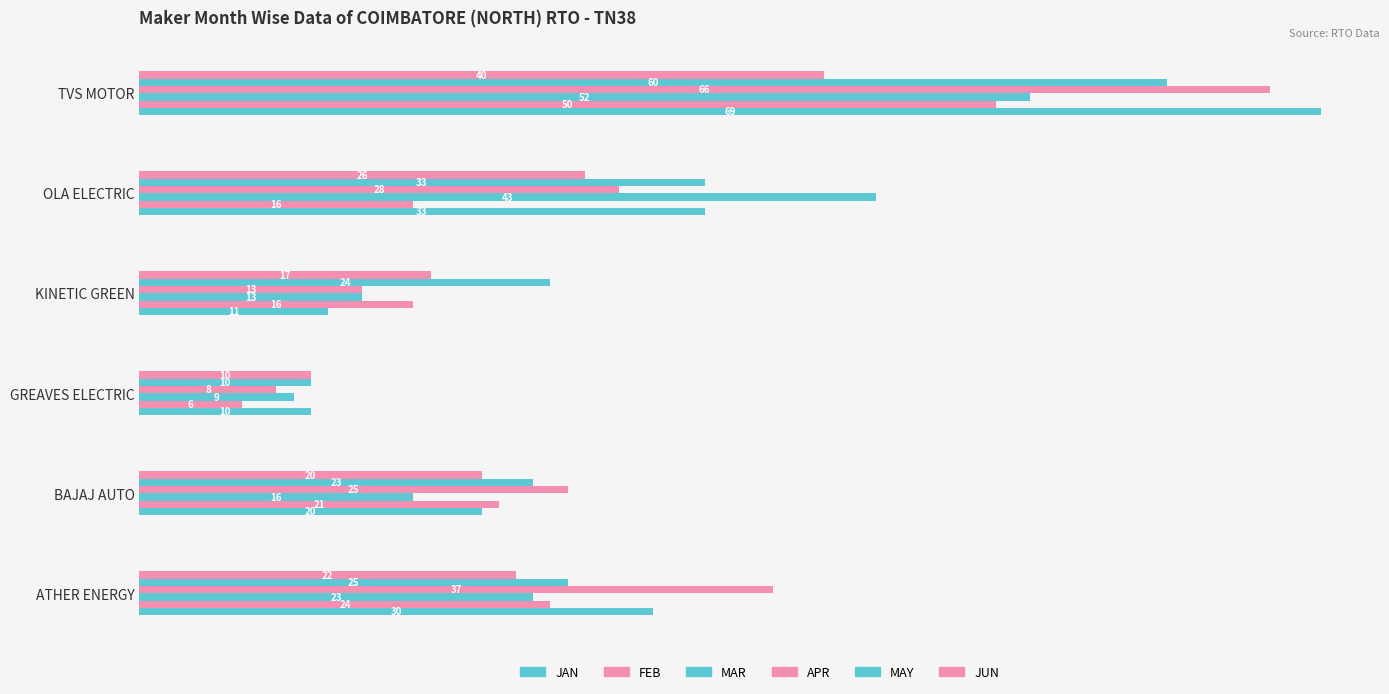

Count the number of data series in this chart.

6